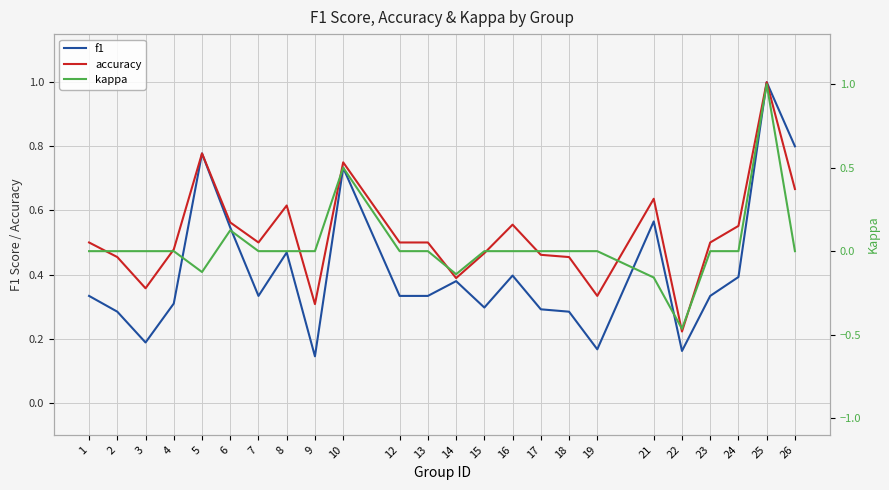

How many distinct data groups are displayed?

3